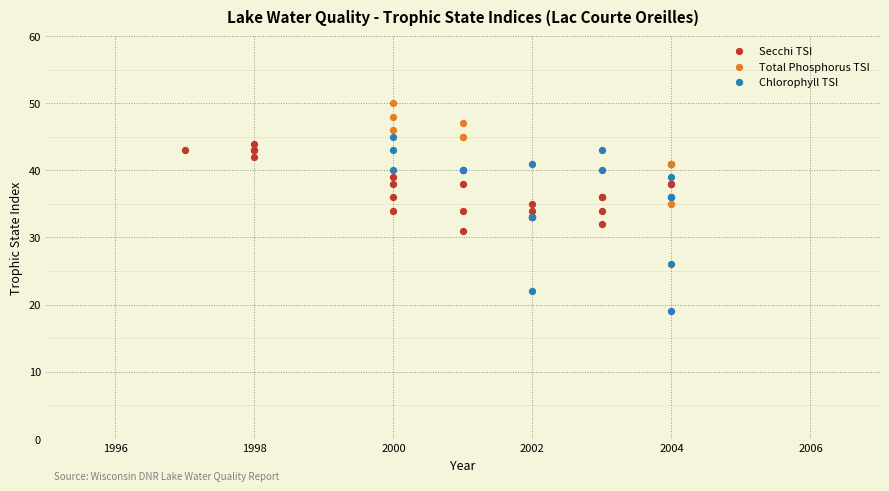

Which series contains the lowest Y value?

Chlorophyll TSI